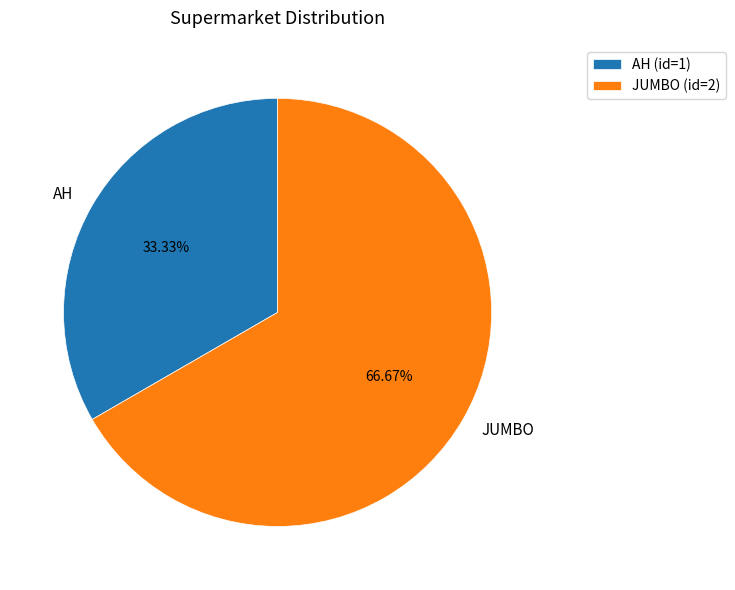

What is the total percentage of JUMBO and AH?

100.0%